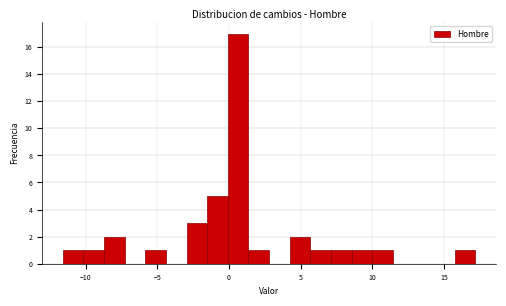

Read against the x-axis, roughly where is the centre of the tallest bar?

0.5